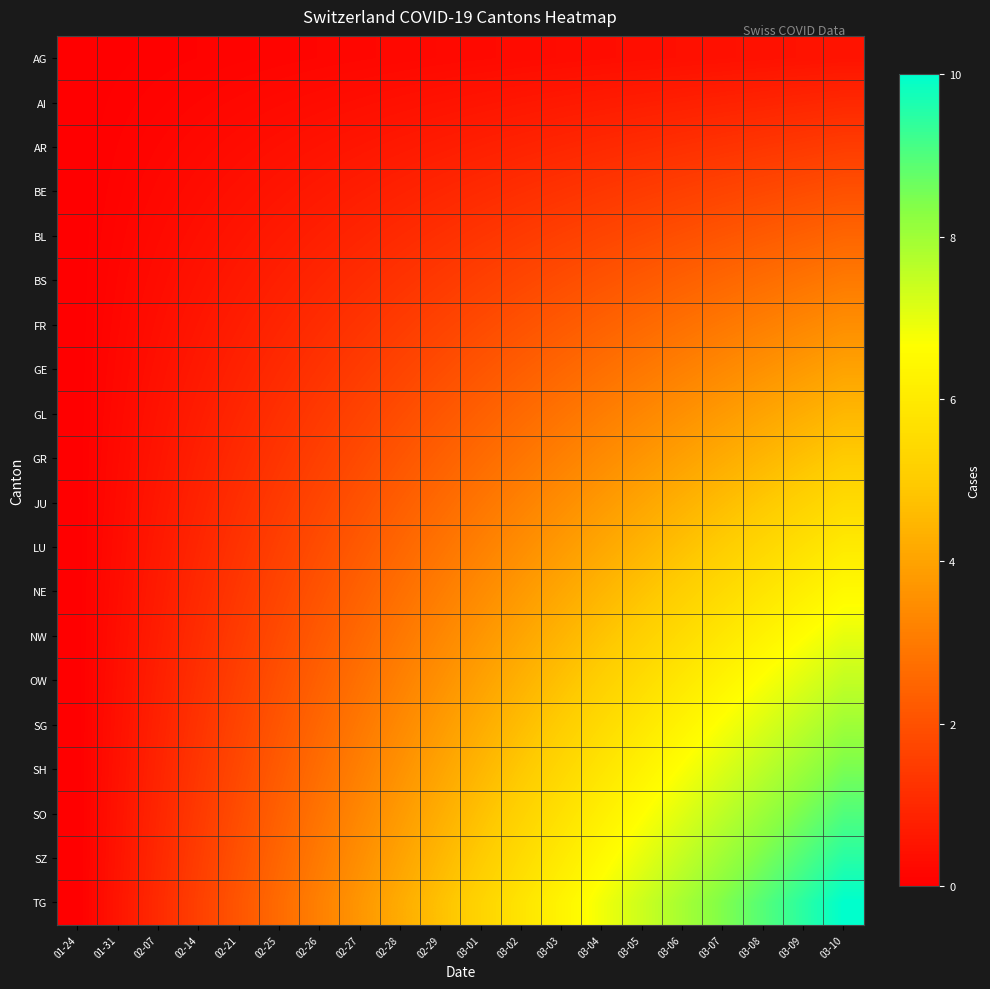

What is the total value across all series at 03-04?

71.8